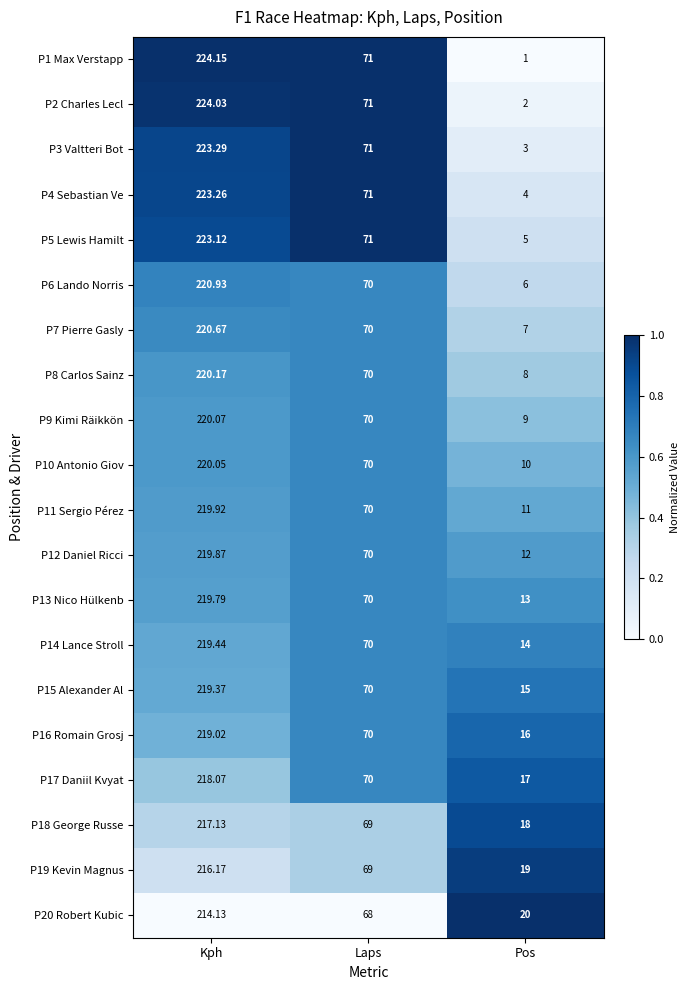

At which category is the sum across all series the highest?

Kph